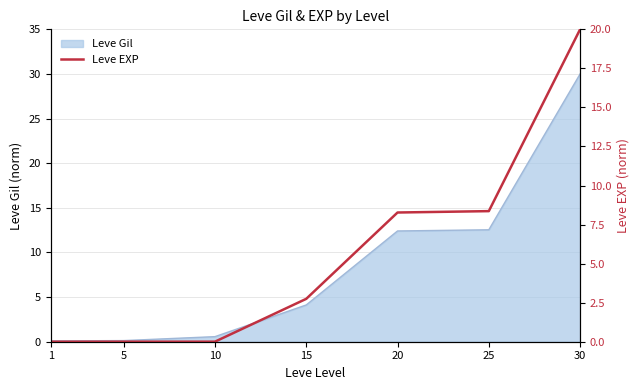

Between 1 and 10, which is larger?

10